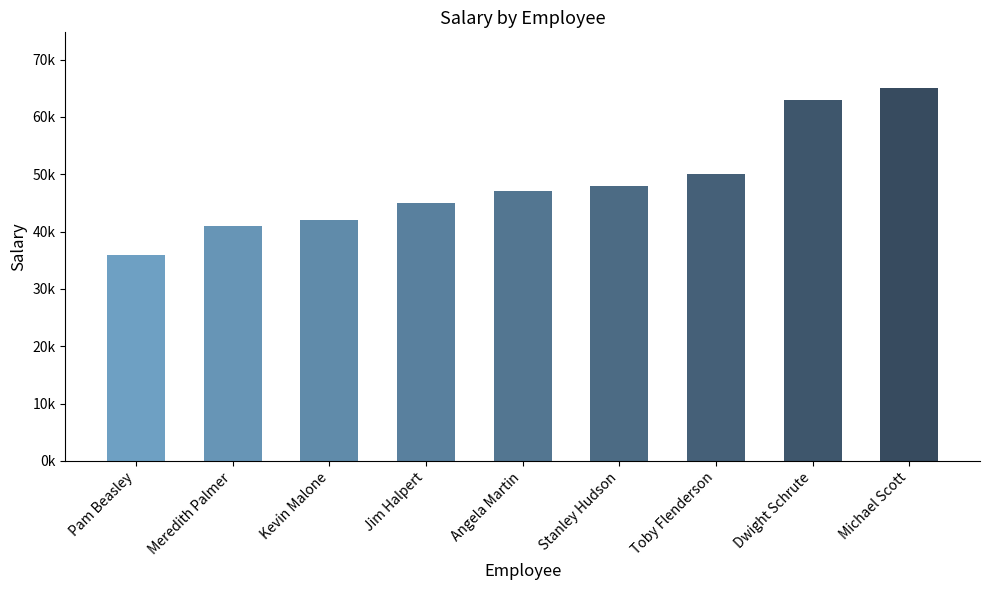

Does the chart contain any negative values?

No